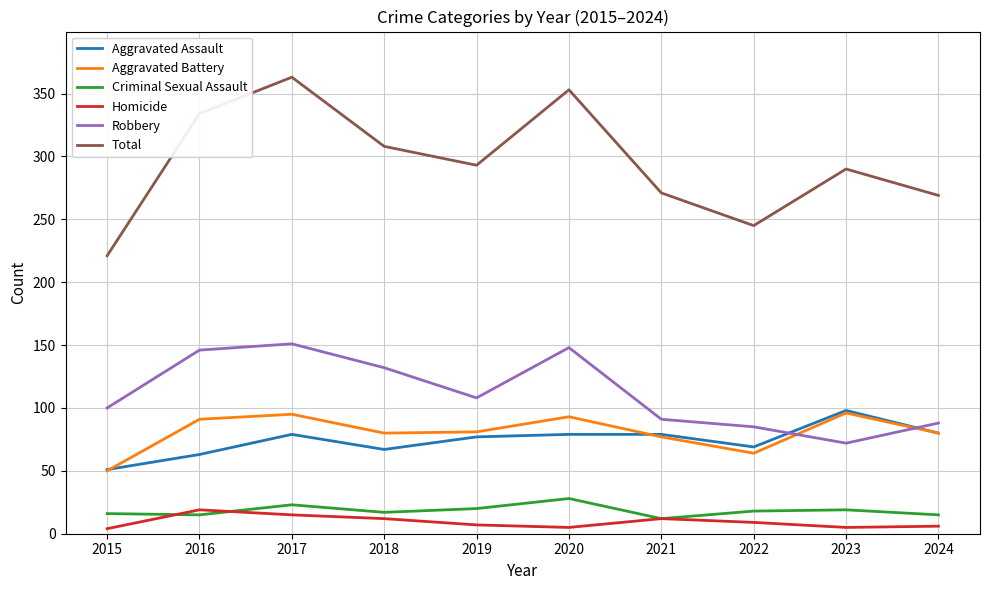

Is the value of Homicide at 2022 greater than the value of Robbery at 2018?

No